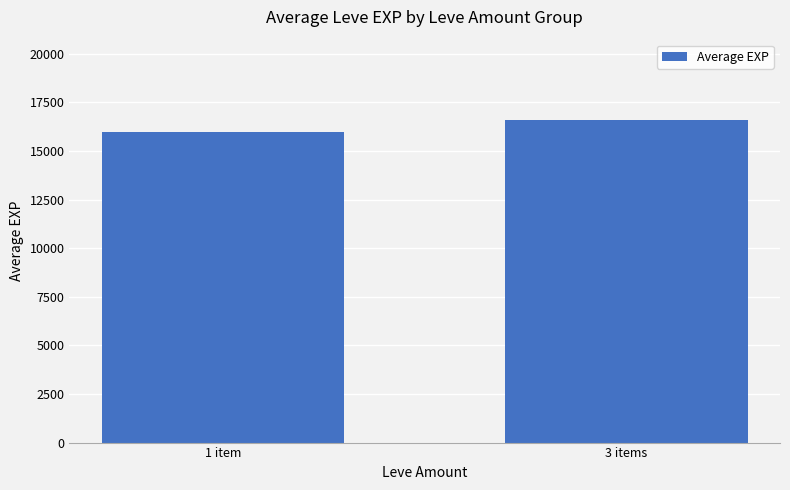

What is the average value?

16275.0